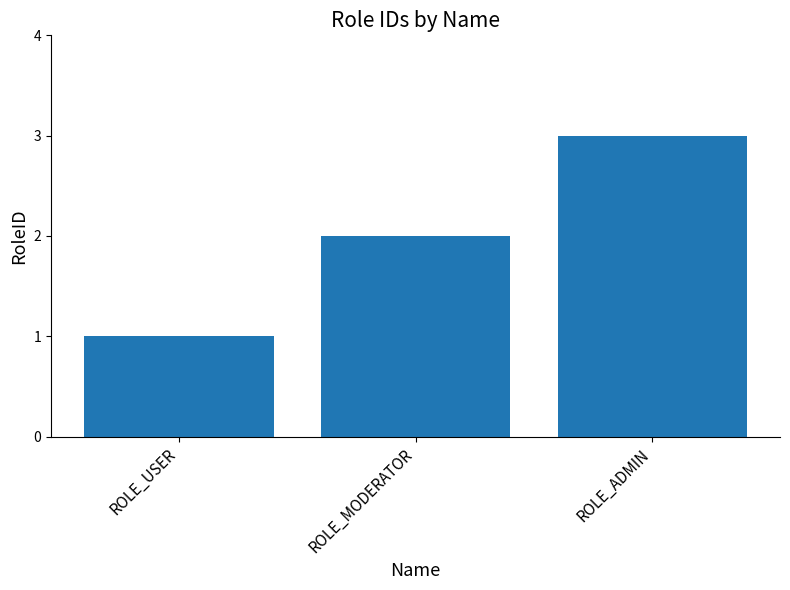

Reading left to right, extract all data points from this chart.

ROLE_USER=1	ROLE_MODERATOR=2	ROLE_ADMIN=3